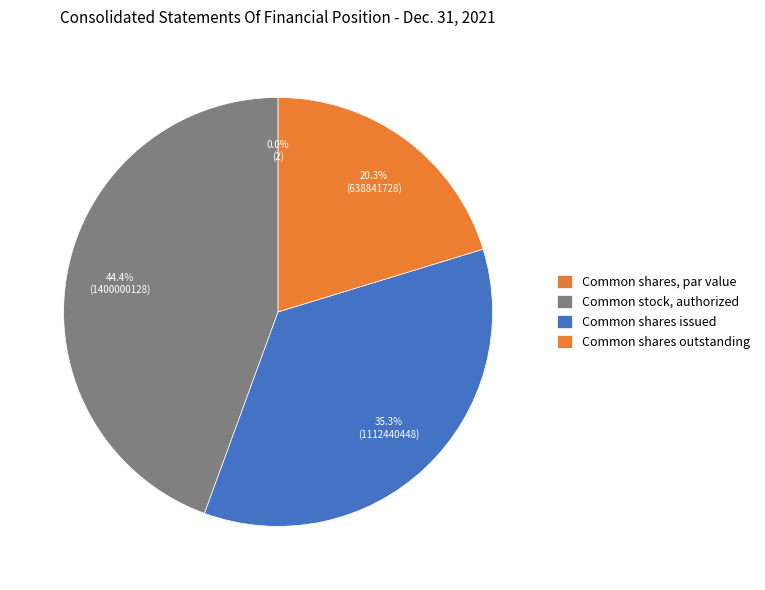

Do Common shares issued (in shares) and Common shares, par value (in dollars per share) together represent more than half of the pie?

No